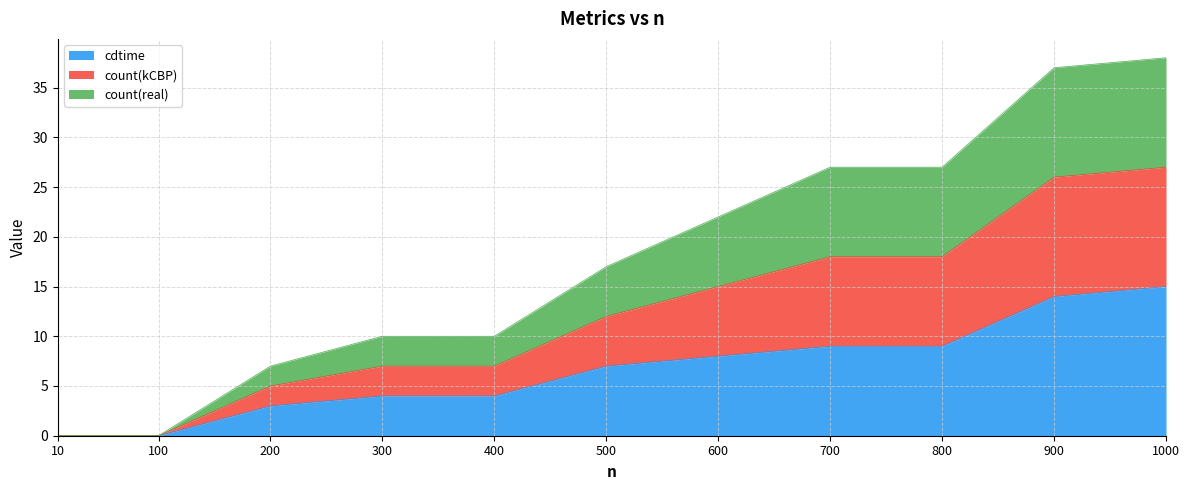

How many values in count(kCBP) are above zero?

9